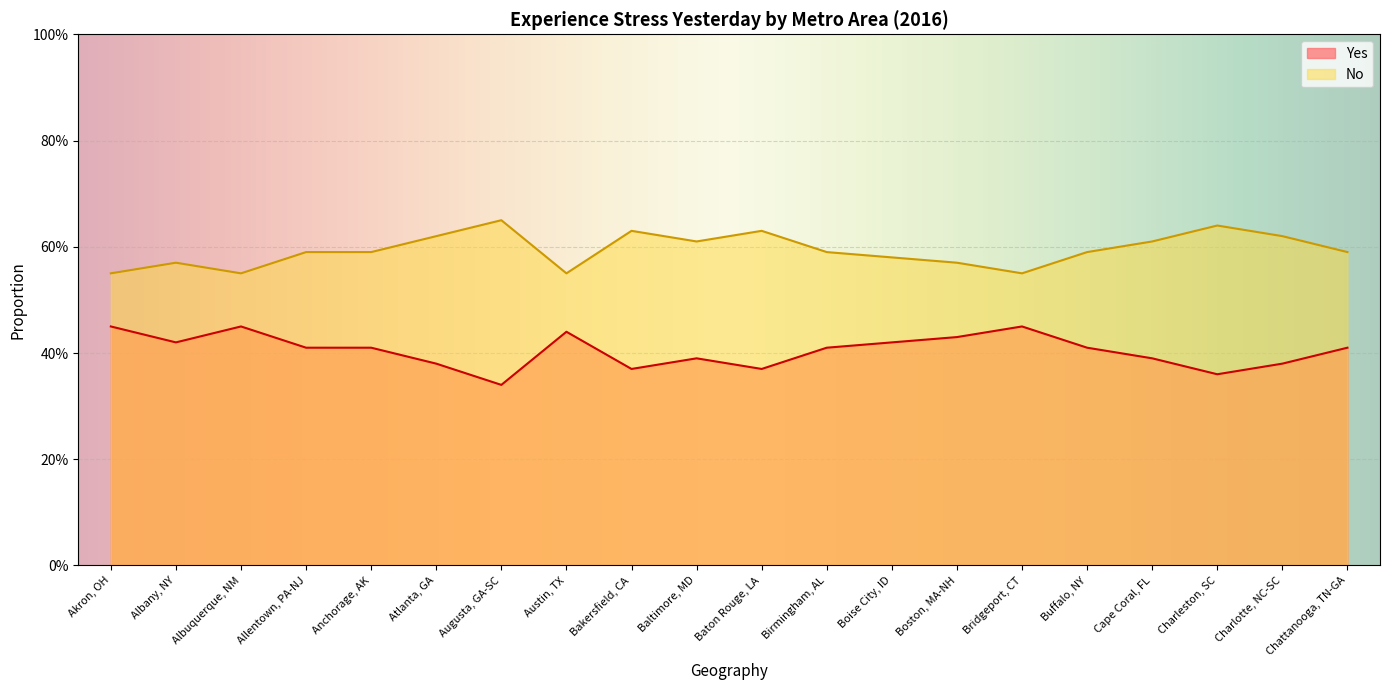

The No series shows 0.6 at Anchorage, AK. True or false?

True